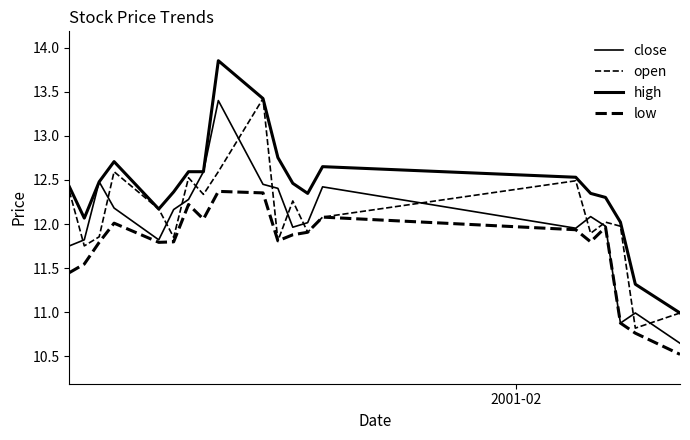

How many lines are shown in the chart?

4